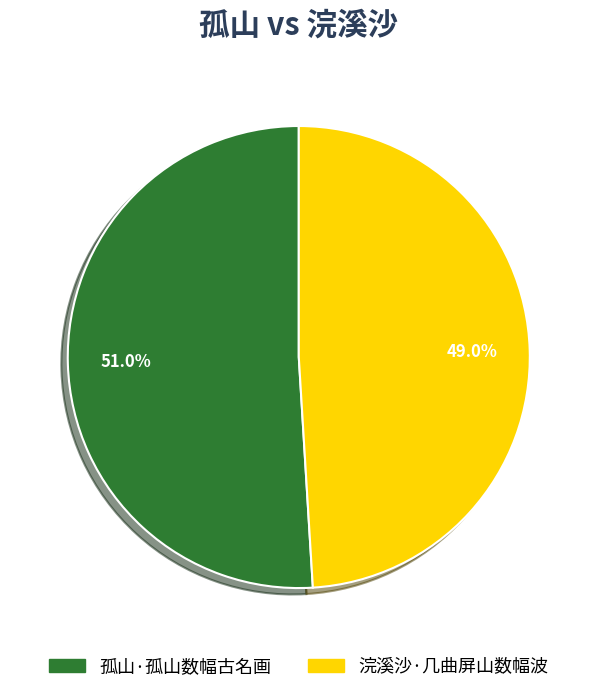

Which slice is the smallest?

浣溪沙·几曲屏山数幅波